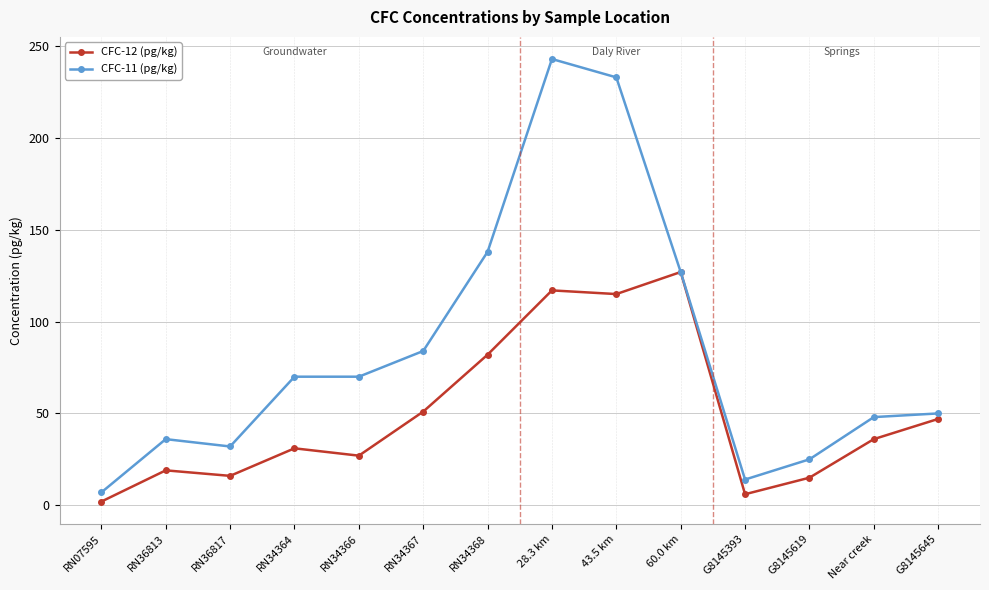

At which label is CFC-11 (pg/kg) closest to 125?

60.0 km